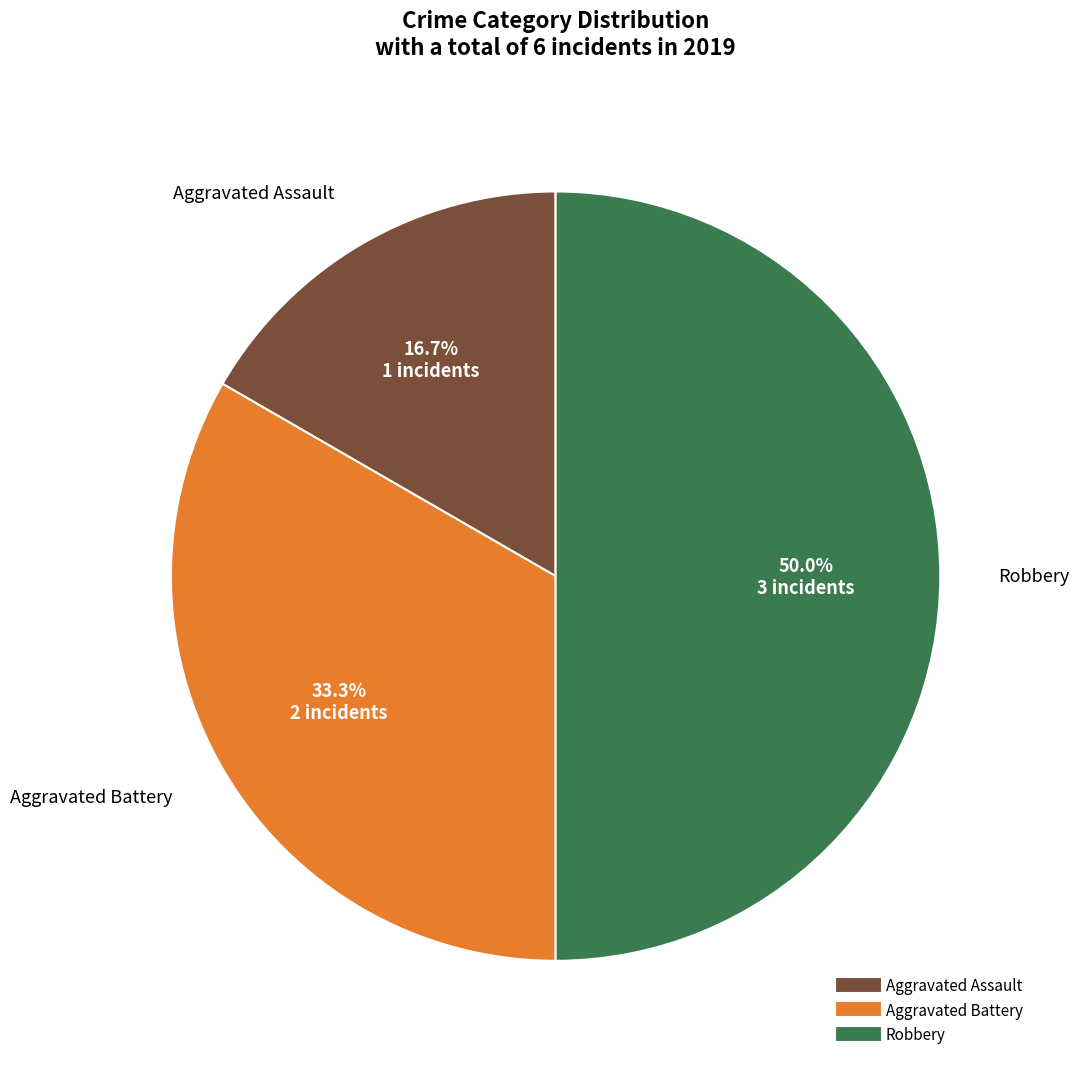

To the nearest percent, what percentage of the pie is Robbery?

50%